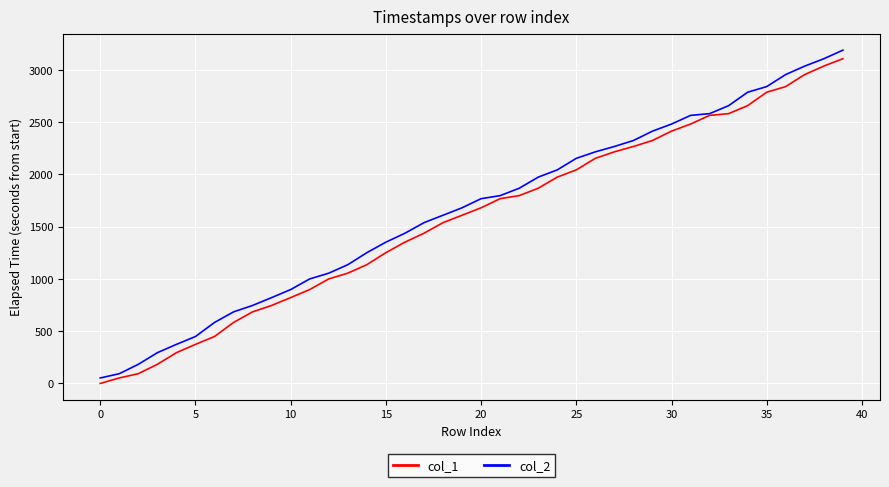

Is this an area chart (filled region under the line)?

No